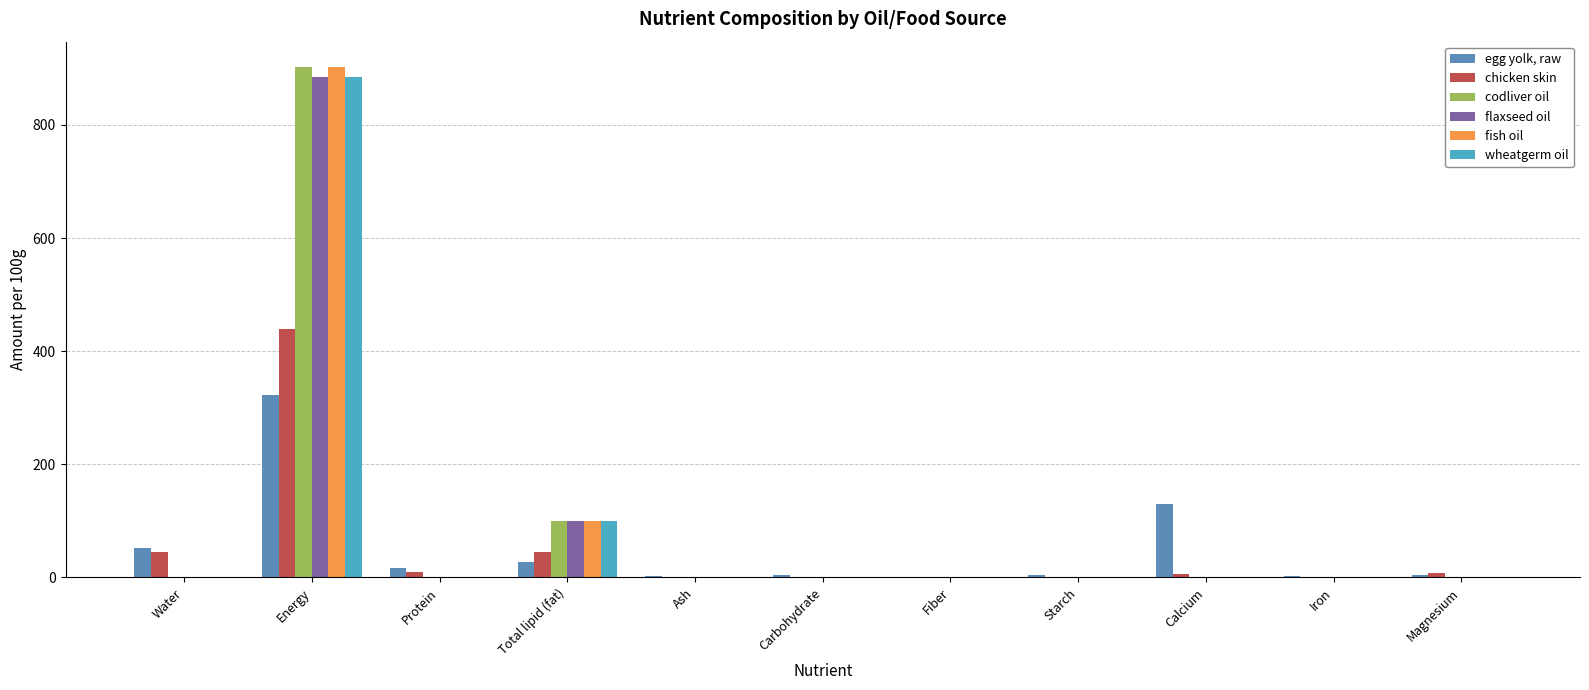

What are all the series names shown in the legend?

egg yolk, raw, chicken skin, codliver oil, flaxseed oil, fish oil, wheatgerm oil